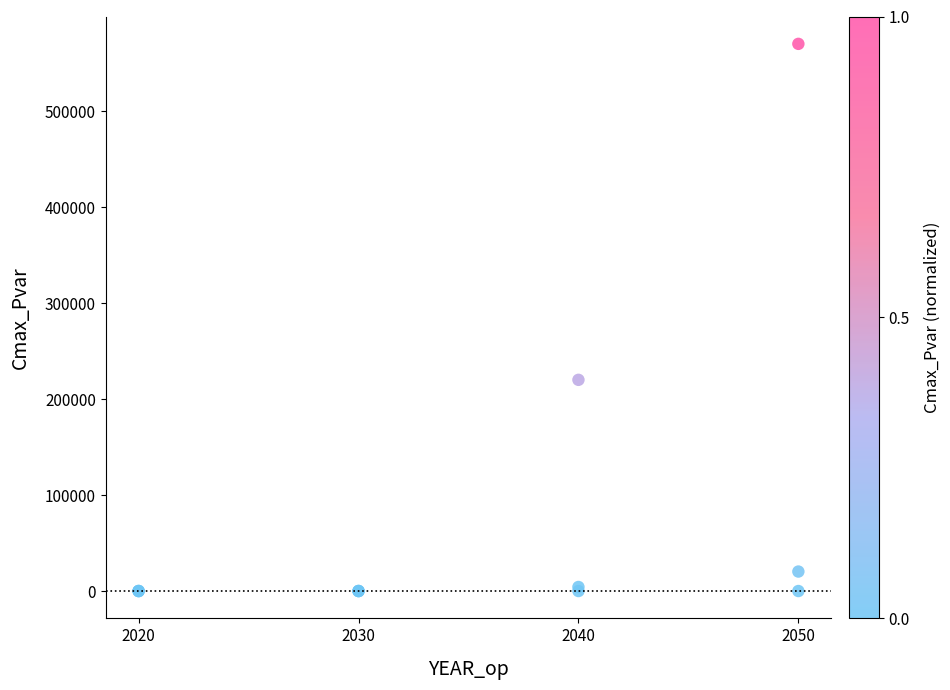

What Y value in the scatter plot is closest to 285014?

220014.9